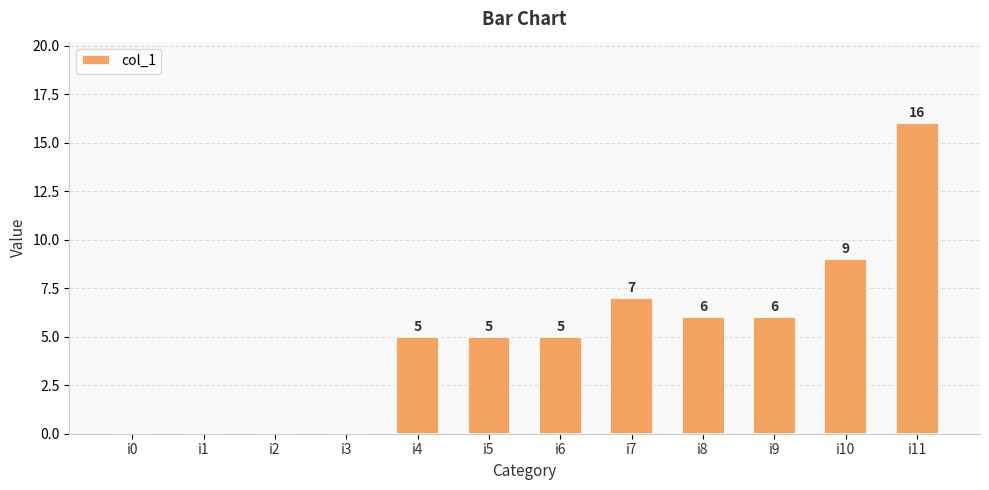

What is the ratio of the value at i10 to the value at i8?

1.5